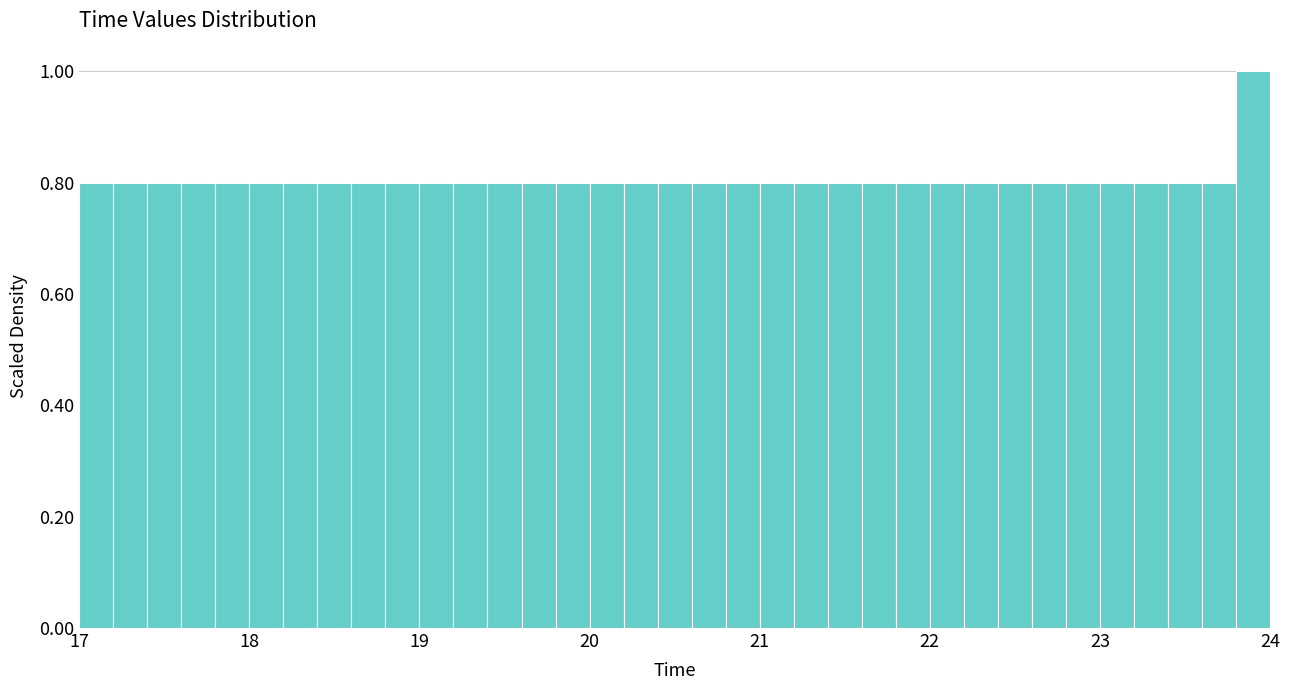

Around what value on the x-axis is the tallest bar? Give the approximate position of its centre, as read against the axis.

23.9